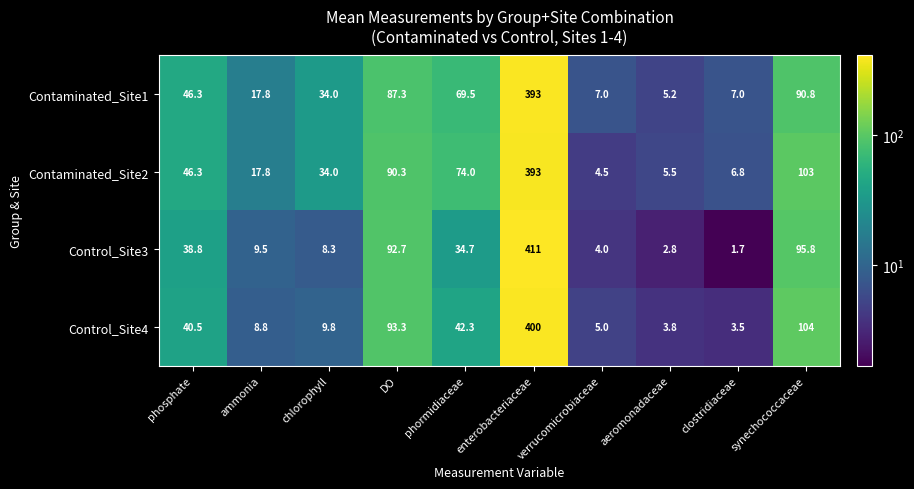

Count the number of data series in this chart.

4